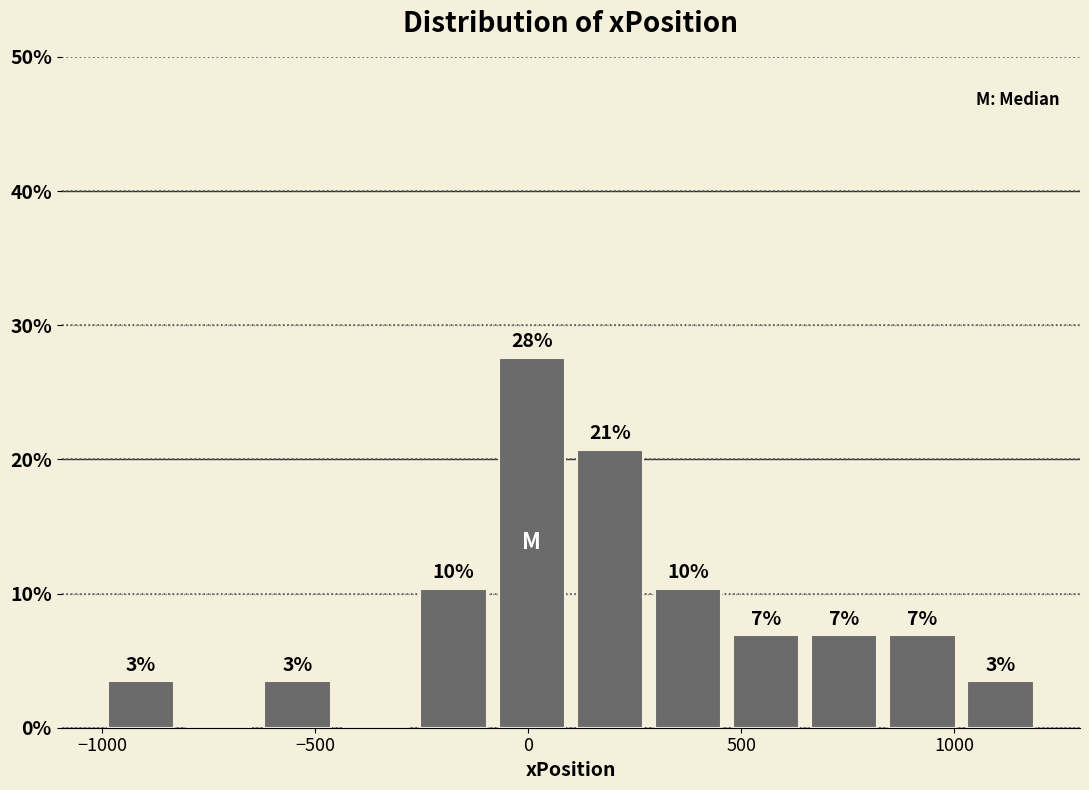

Read against the x-axis, roughly where is the centre of the tallest bar?

0